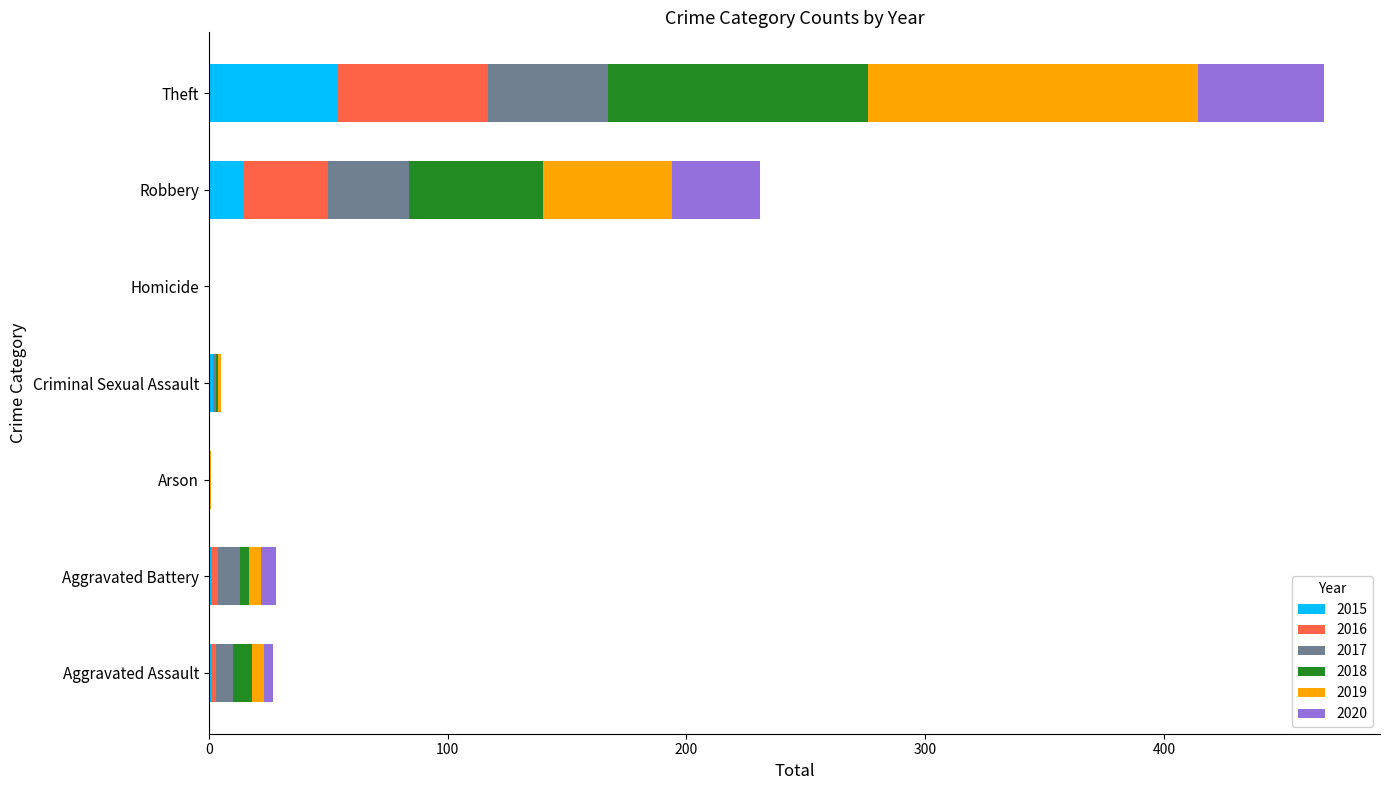

What are all the series names shown in the legend?

2015, 2016, 2017, 2018, 2019, 2020